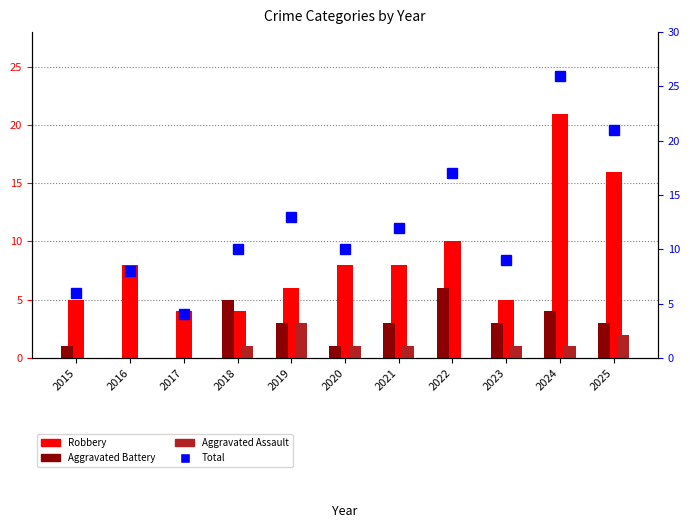

Where is Robbery nearest to the value 12?

2022